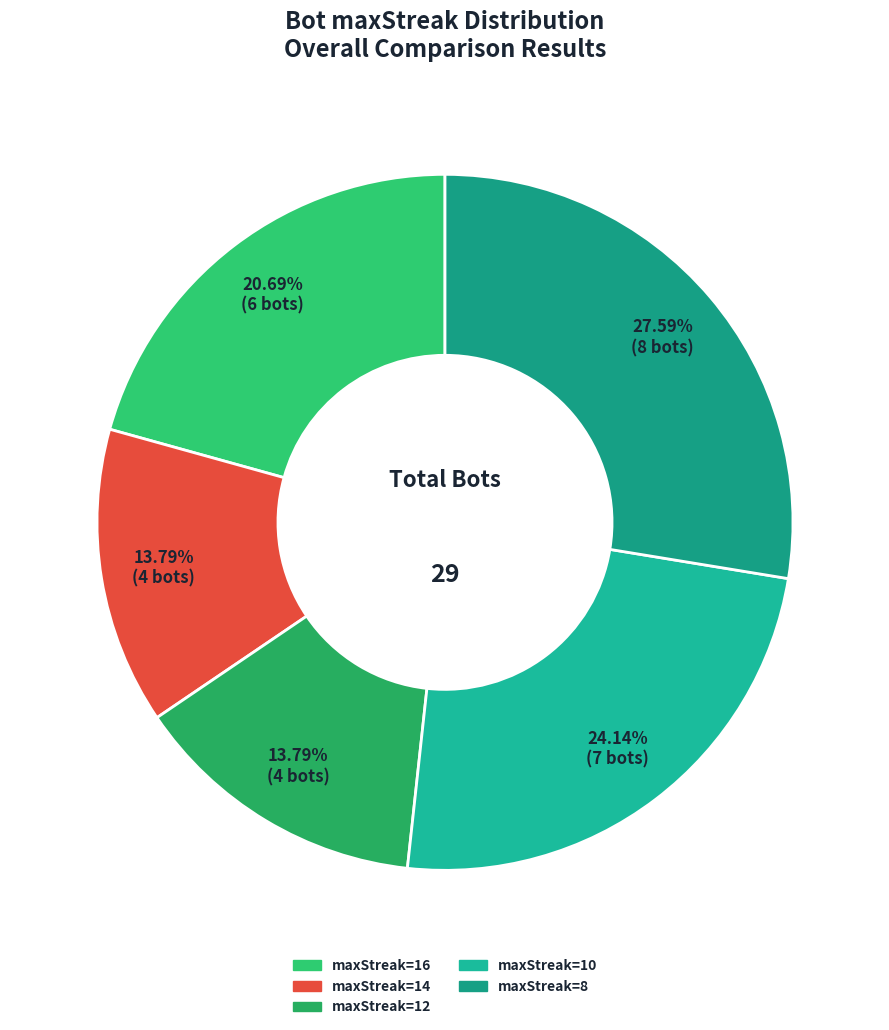

Is it true that maxStreak=8 is 28% of the pie?

True